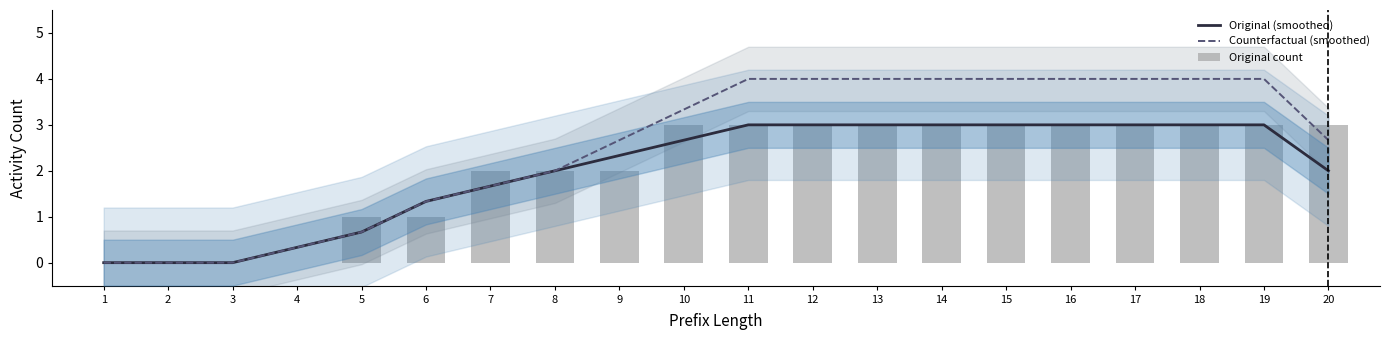

Which category has the highest value across all series?

11